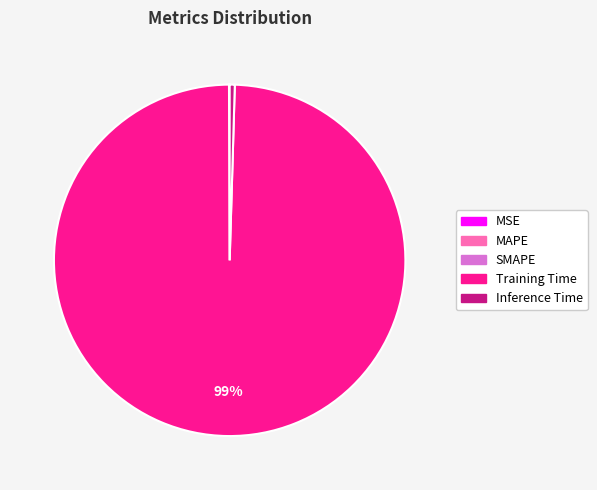

The Inference Time slice represents 0% of the pie. True or false?

True